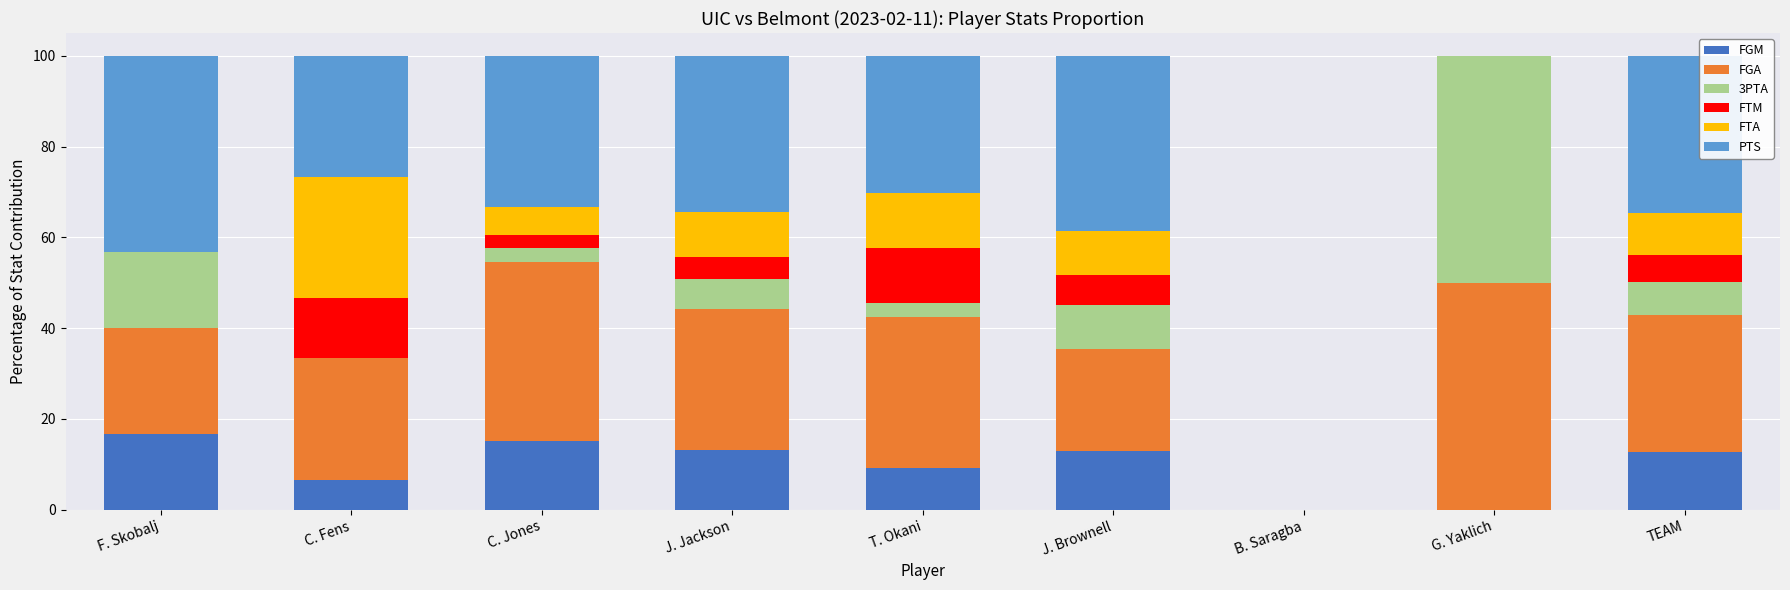

What is the approximate value of FGM at C. Fens?

6.7